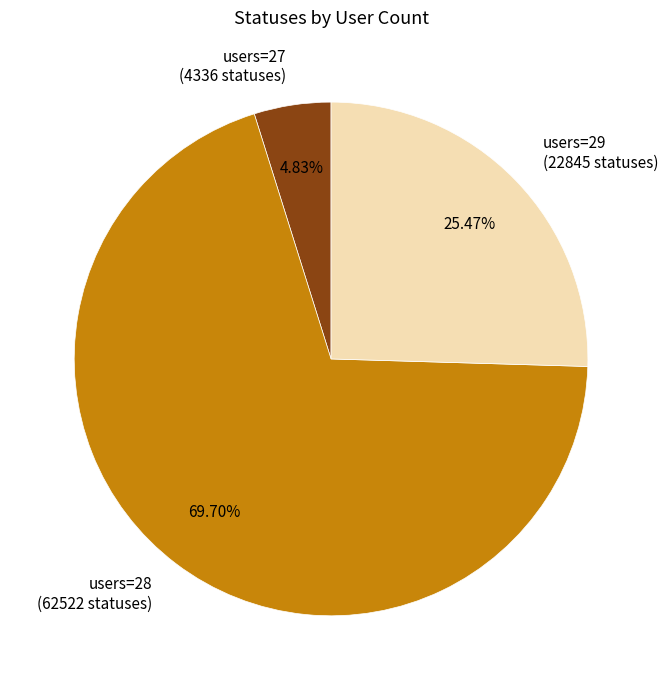

How many segments does this pie chart have?

3